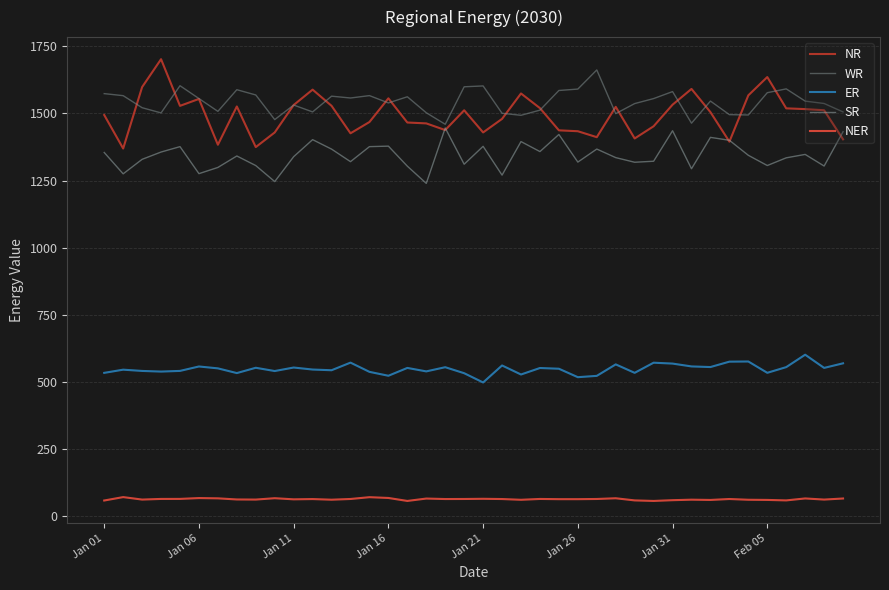

Which series has the largest range (max minus min)?

NR